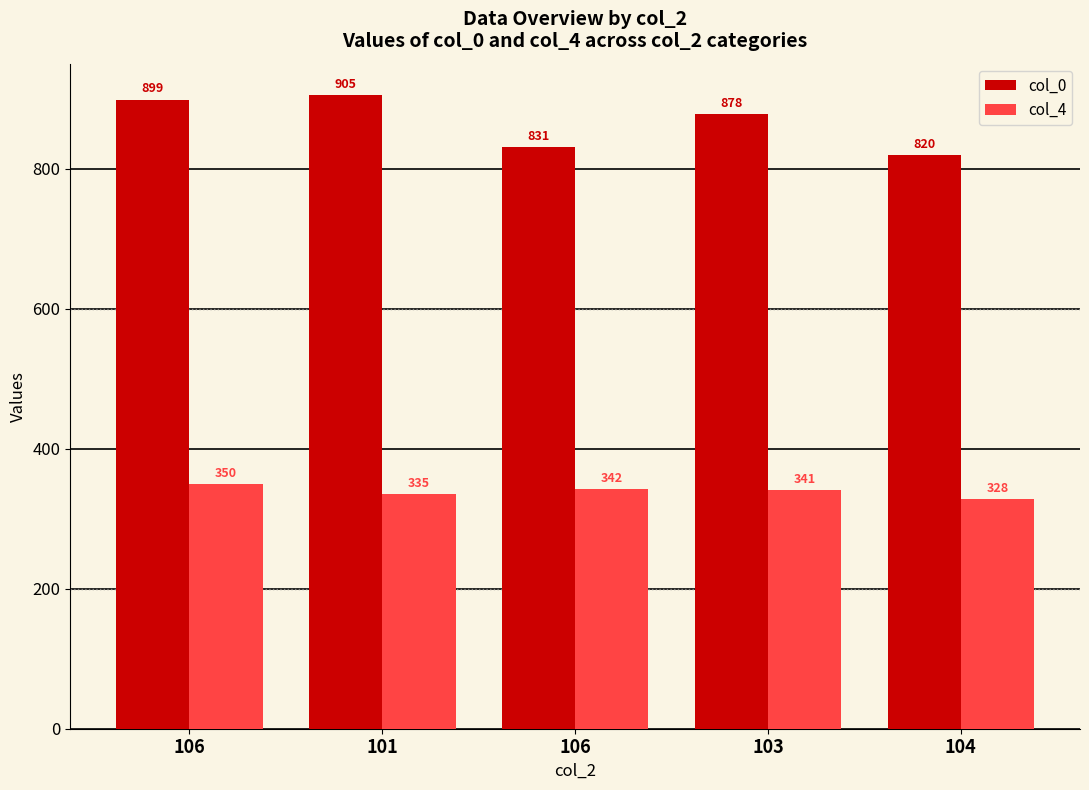

Between 101 and 106, which series saw the biggest shift?

col_0